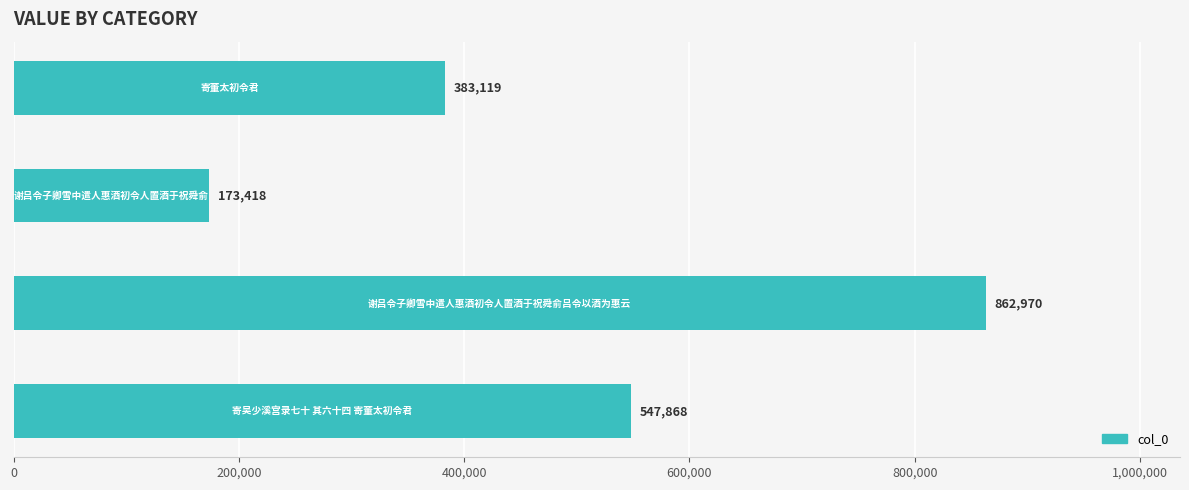

What is the average value?

491844